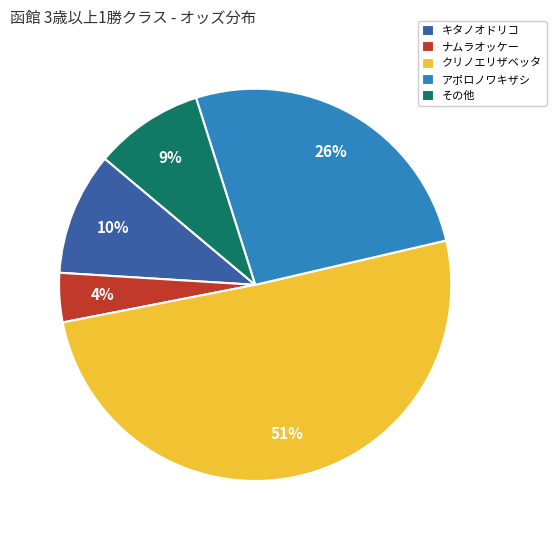

Rank the categories by value from lowest to highest.

ナムラオッケー, その他, キタノオドリコ, アポロノワキザシ, クリノエリザベッタ